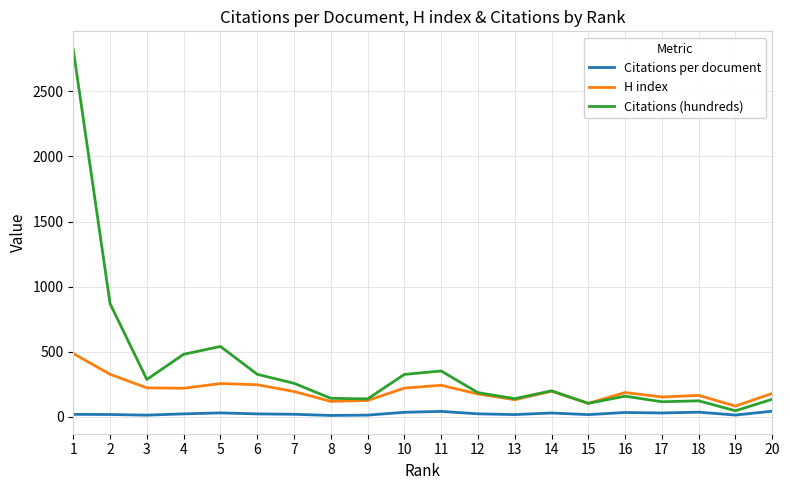

True or false: H index and Citations per document intersect in this chart.

False